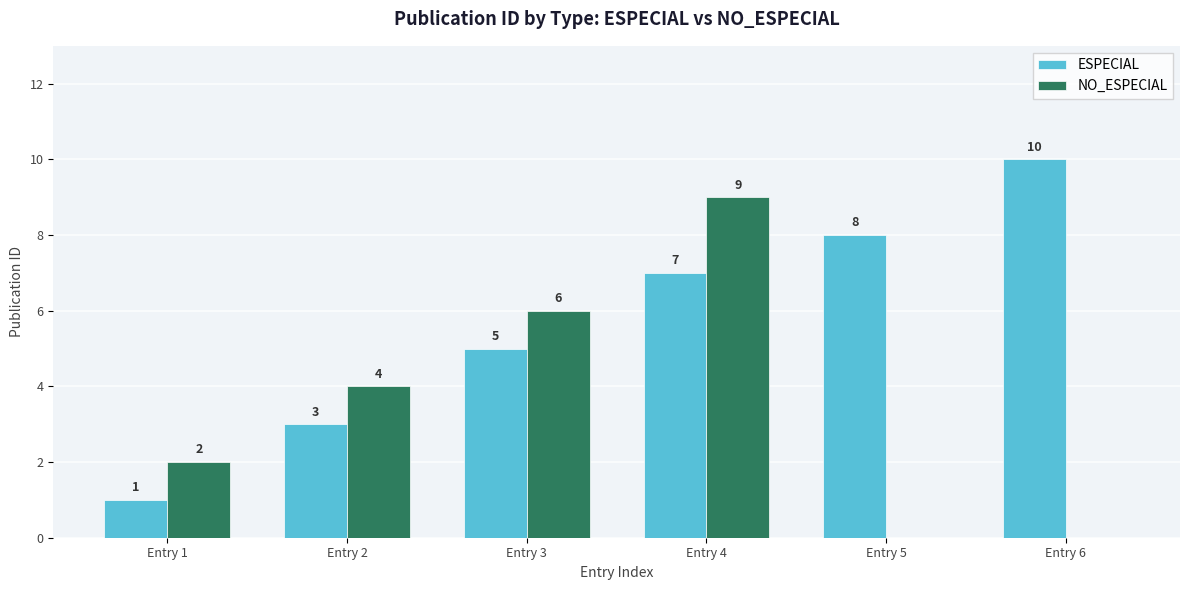

At how many categories does at least one series exceed 2?

5